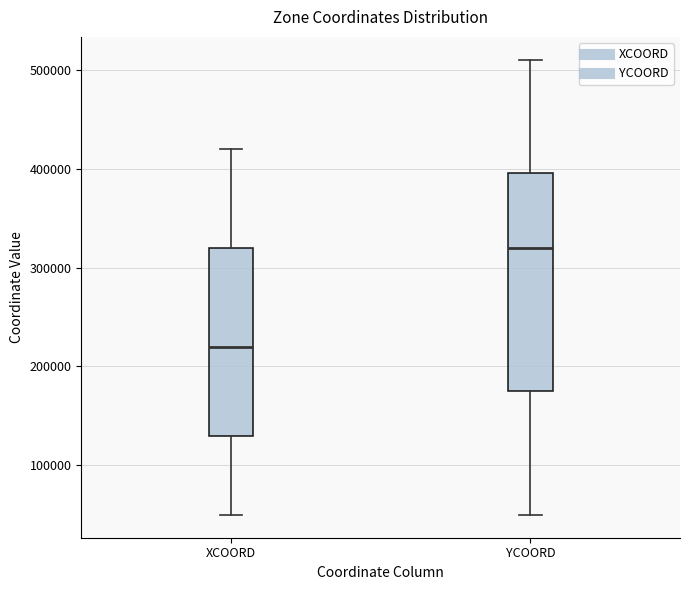

Reading left to right, transcribe this box plot: for each box, give where its median line is, the range the box spans, and where its two whiskers end, as read against the y-axis. The values are not printed on the chart, so give them approximately, as read against the axis.

XCOORD: median 220000, box 130000 to 320000, whiskers 50000 to 420000
YCOORD: median 320000, box 180000 to 400000, whiskers 50000 to 510000